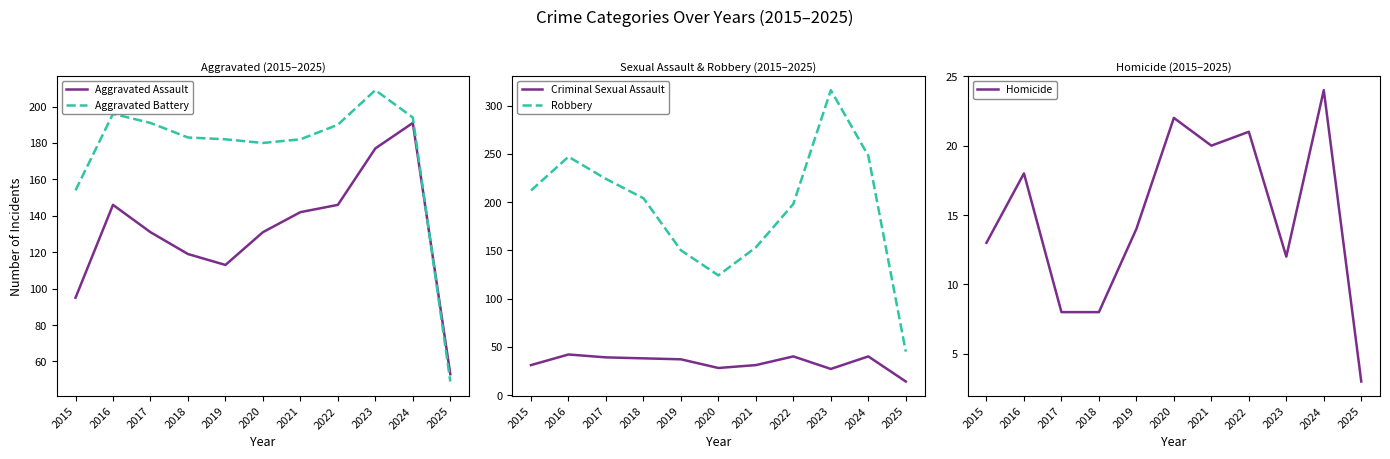

Which category has the highest value in the Robbery series?

2023